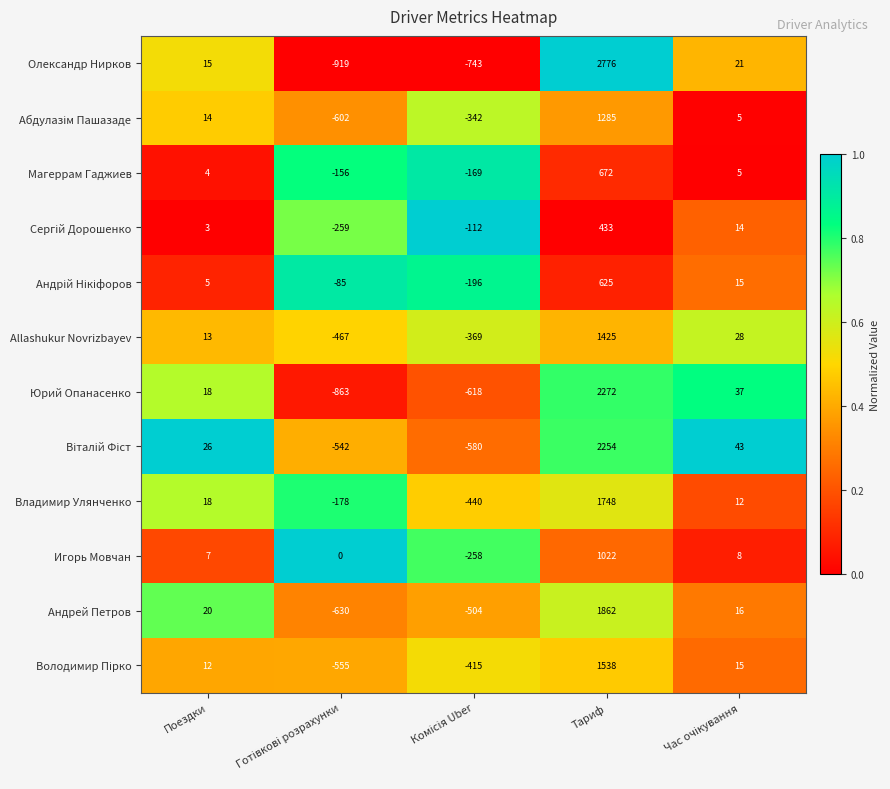

Which series has the widest spread of values?

Олександр Нирков